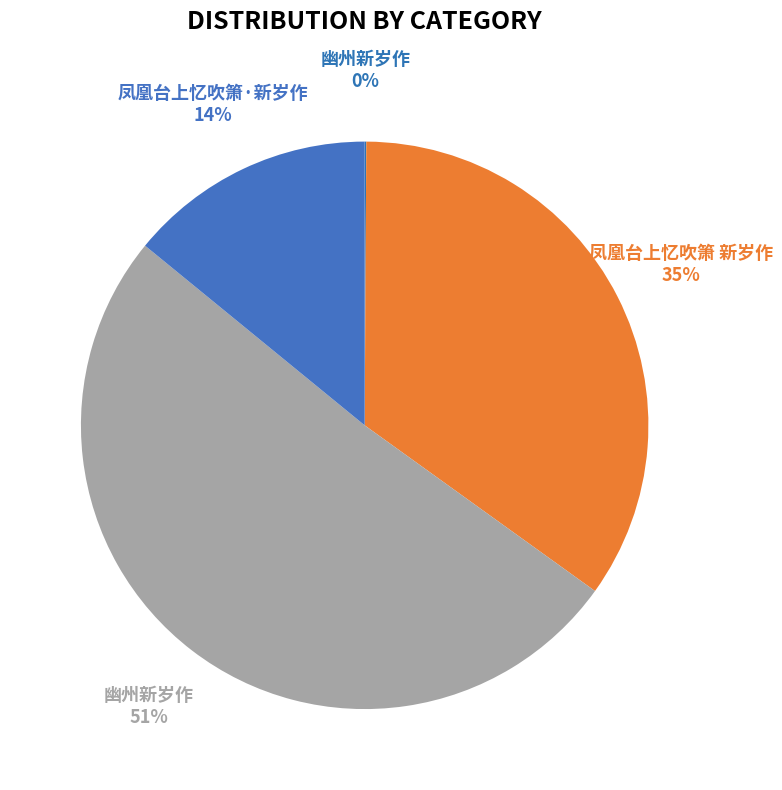

To the nearest percent, what is the average slice percentage?

25%